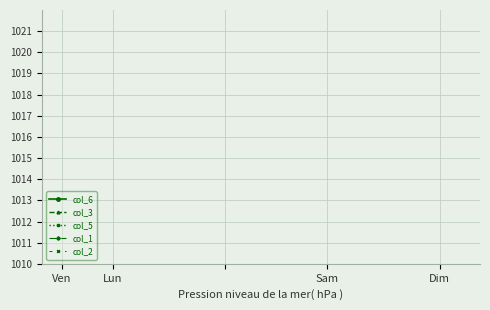

Is this an area chart (filled region under the line)?

No